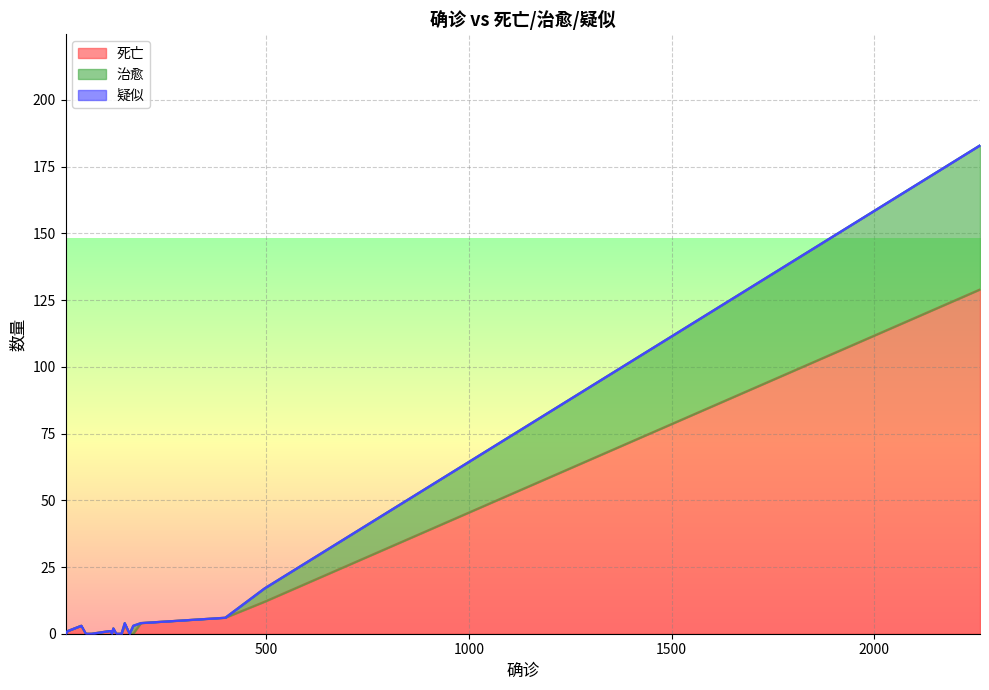

Does the chart display data point markers on the line(s)?

No